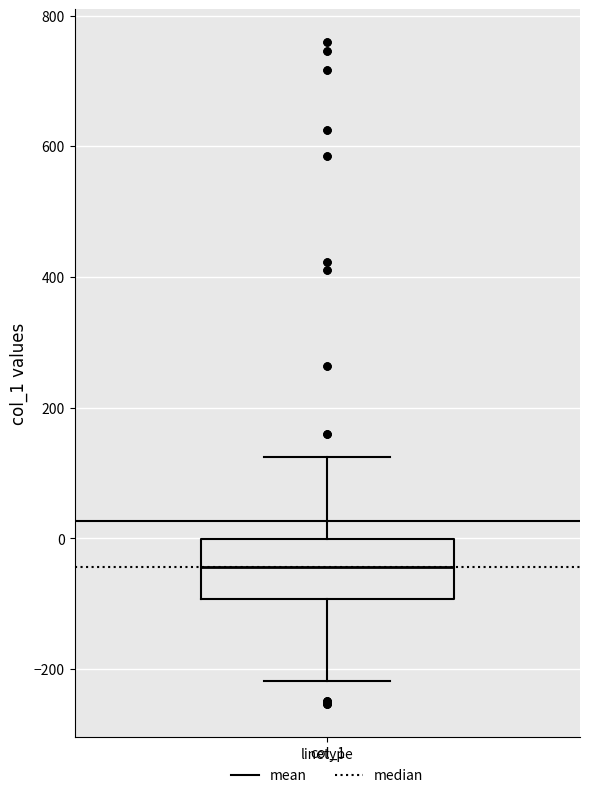

Read this box plot against the y-axis: the position of the median line, the range covered by the box, and the ends of both whiskers. The values are not printed on the chart, so give them approximately, as read against the axis.

median -40, box -100 to 0, whiskers -220 to 120